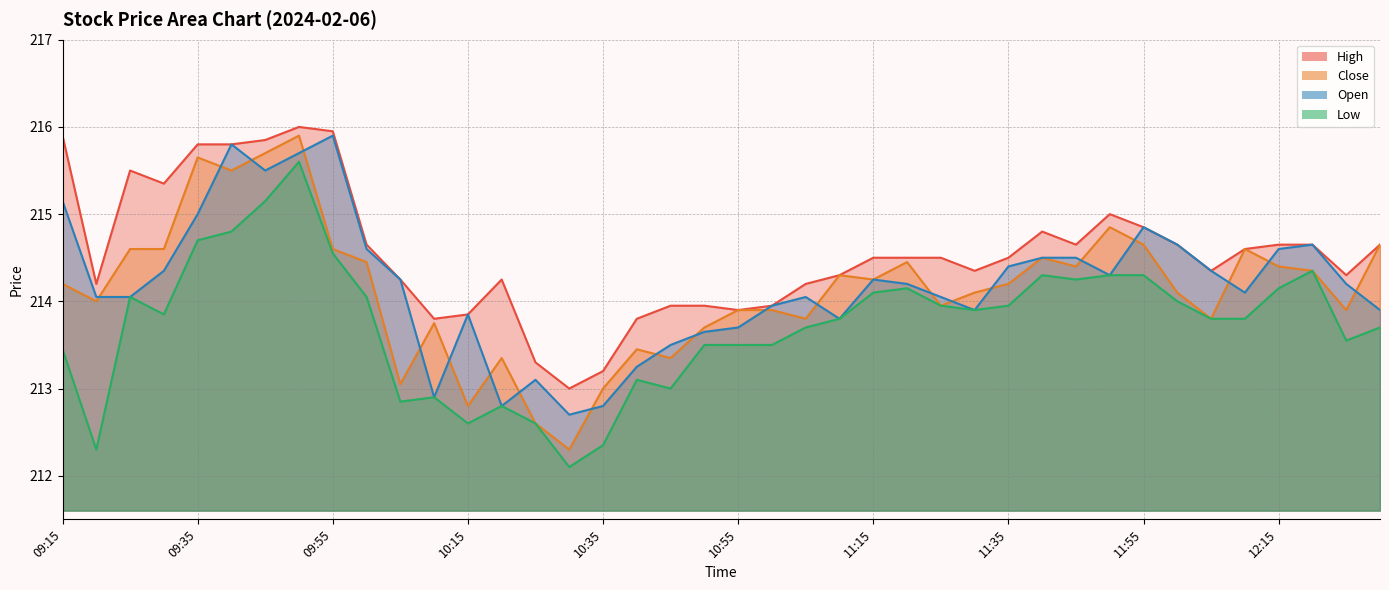

What is the value of the Open point at the 27th from the left?

214.1